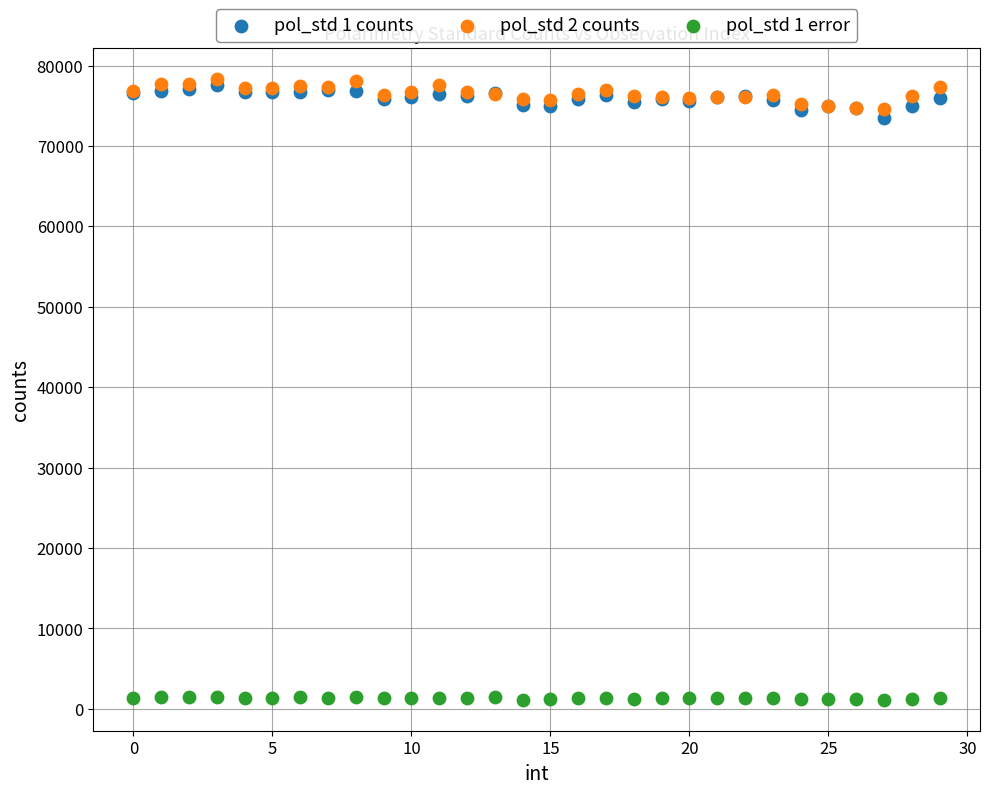

Across all series, what Y value is closest to 39717?

73515.4